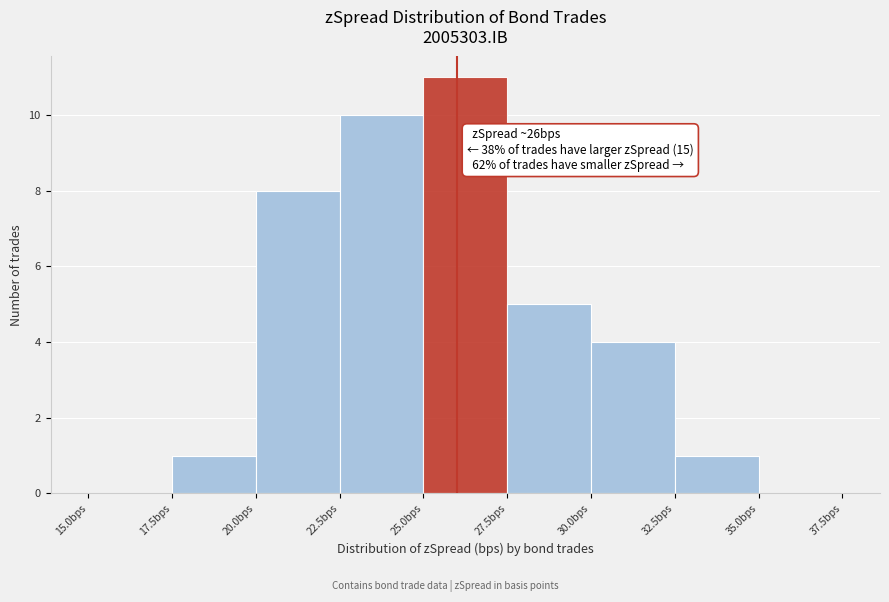

Which range on the x-axis has the tallest bar?

25.0 to 27.5